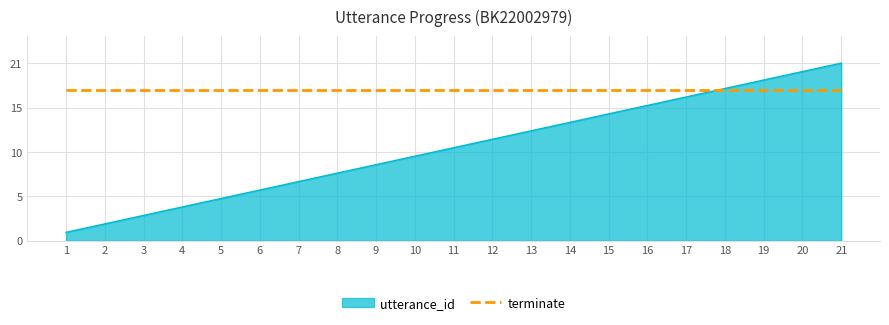

Which label corresponds to the largest value in the chart?

21